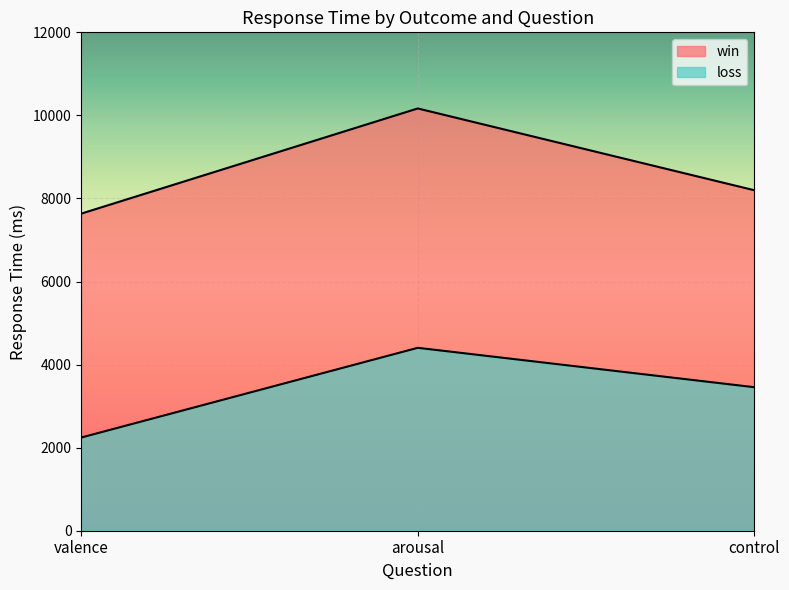

Reading right to left, extract all data points from this chart.

win: control=8198	arousal=10167	valence=7635
loss: control=3456	arousal=4404	valence=2244